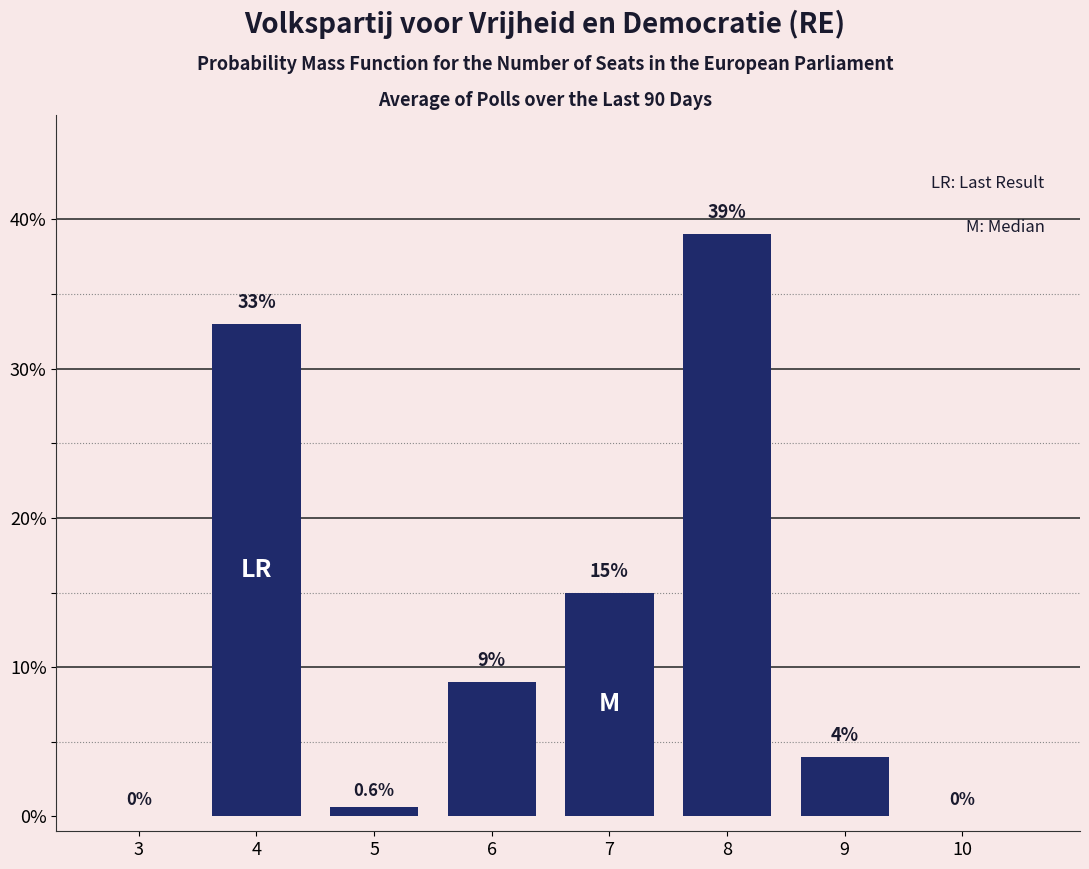

Reading right to left, what are all the values shown in this chart?

10=0.0	9=4.0	8=39.0	7=15.0	6=9.0	5=0.6	4=33.0	3=0.0